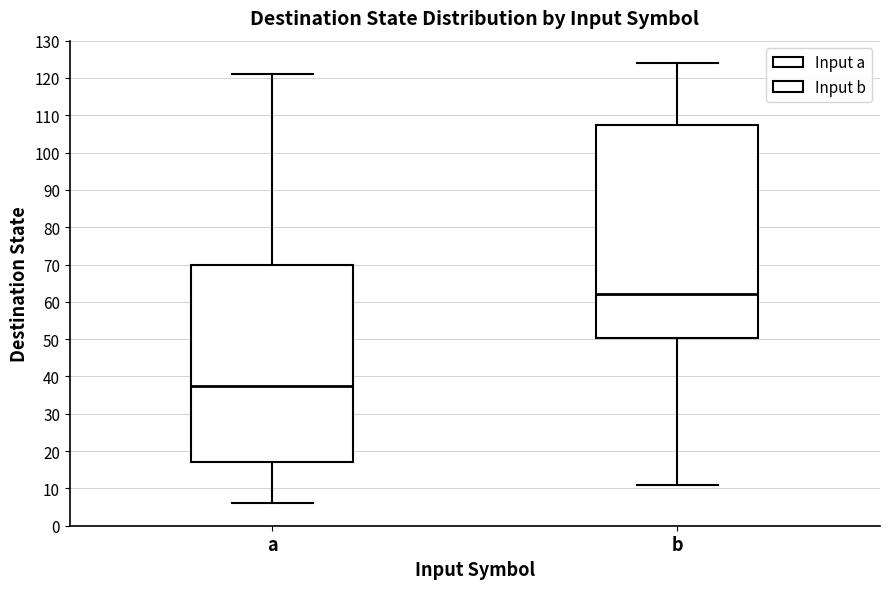

Which box is the tallest, from its lower edge to its upper edge?

b